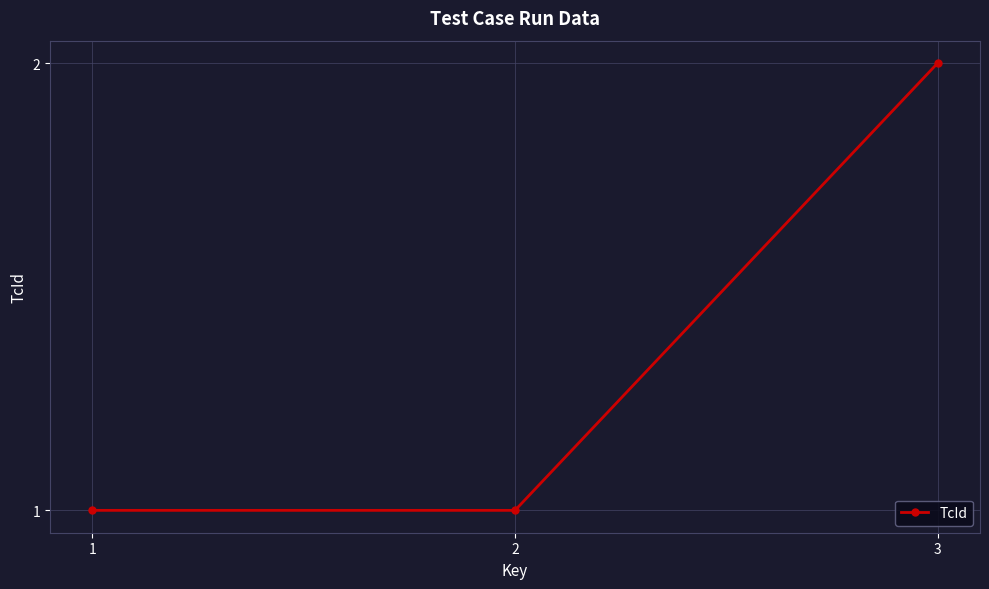

How many lines are shown in the chart?

1